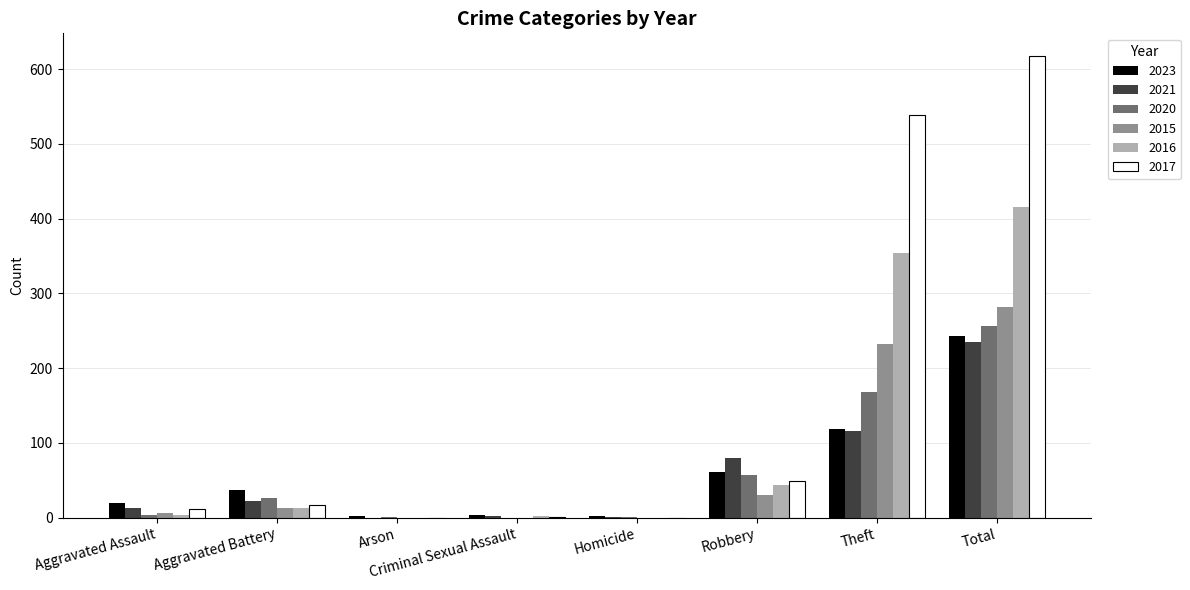

Which series has the largest total across all categories?

2017